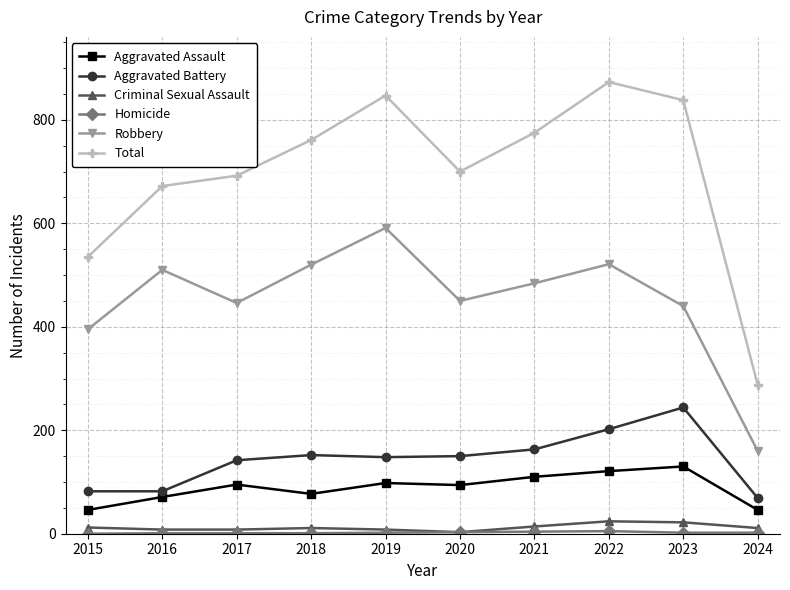

Which series changed the most between 2020 and 2023?

Total